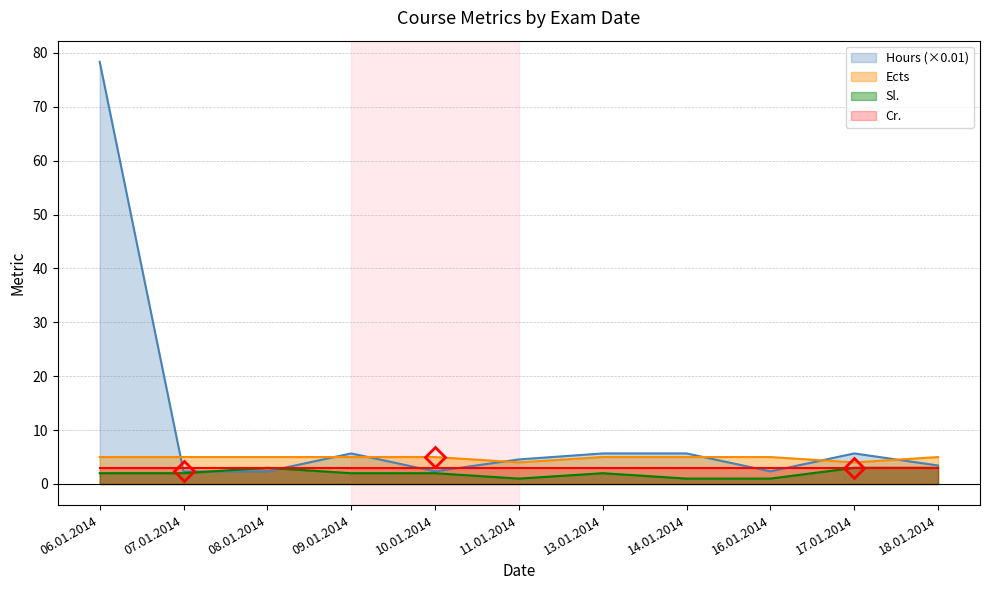

What is the greatest value displayed?

78.3